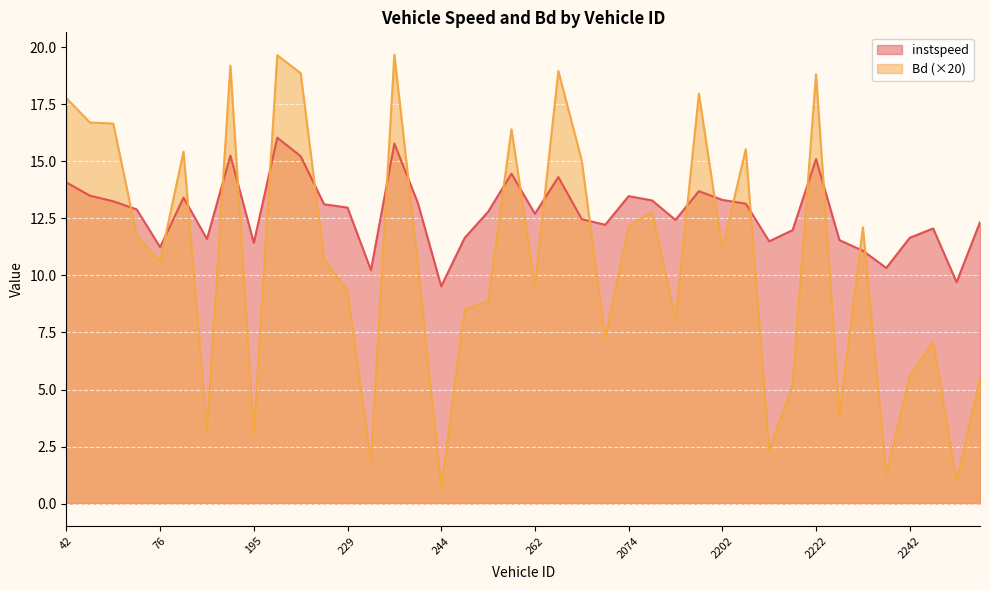

What is the difference between the highest and lowest values at 2239?

9.1